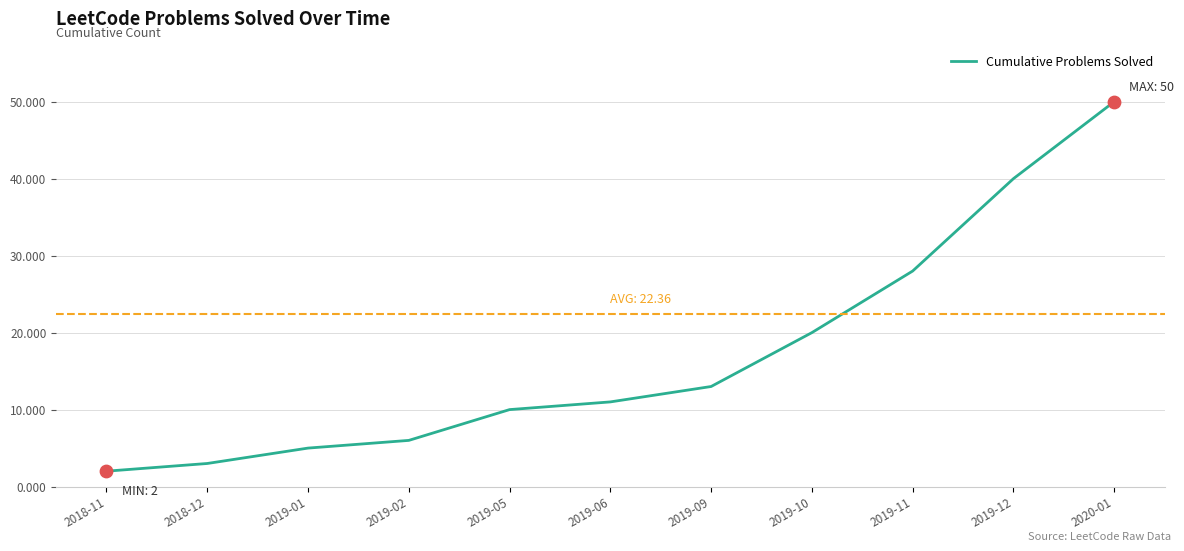

What is the change in value from 2019-10 to 2019-11?

+8